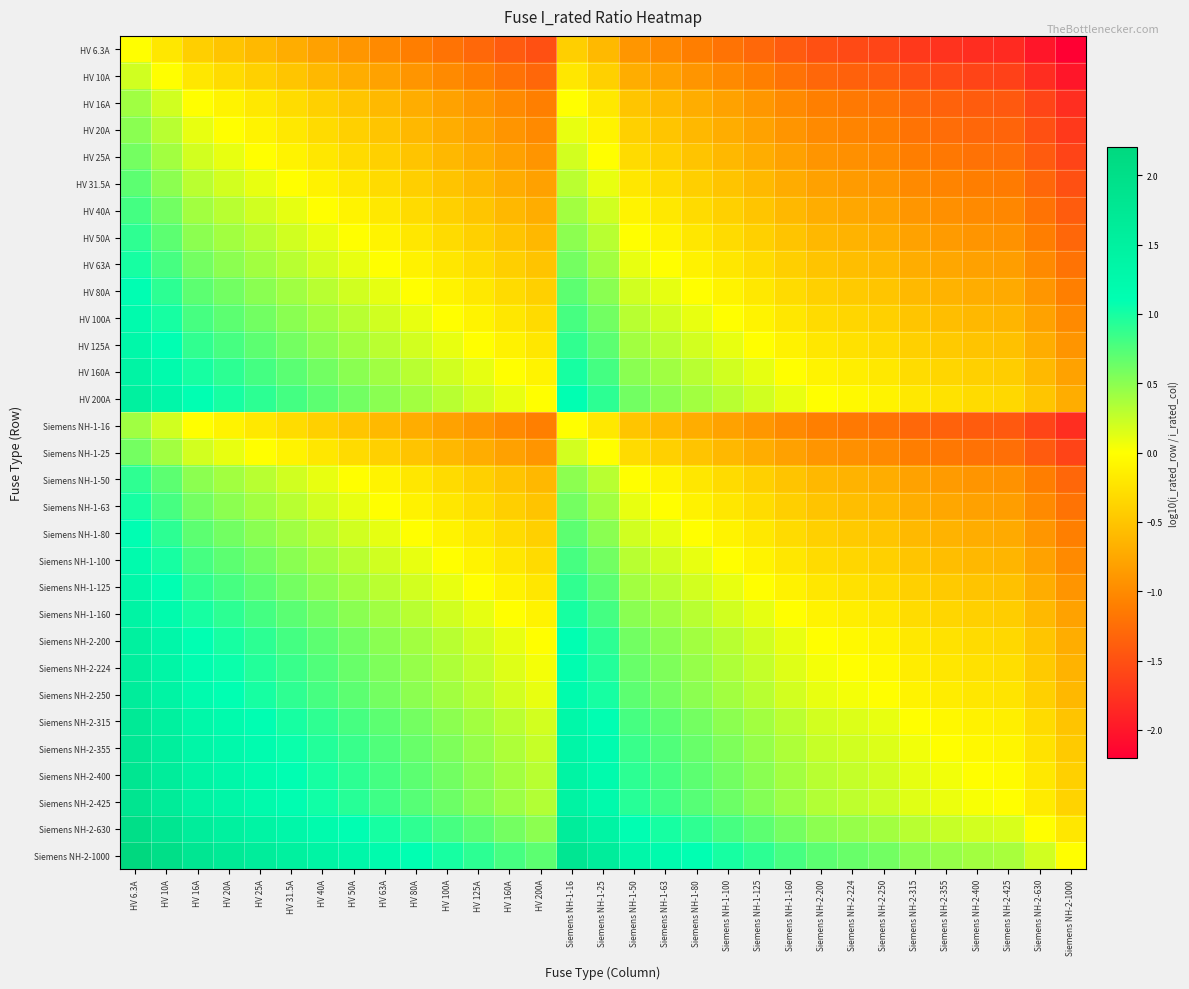

How many categories are shown in the chart?

31